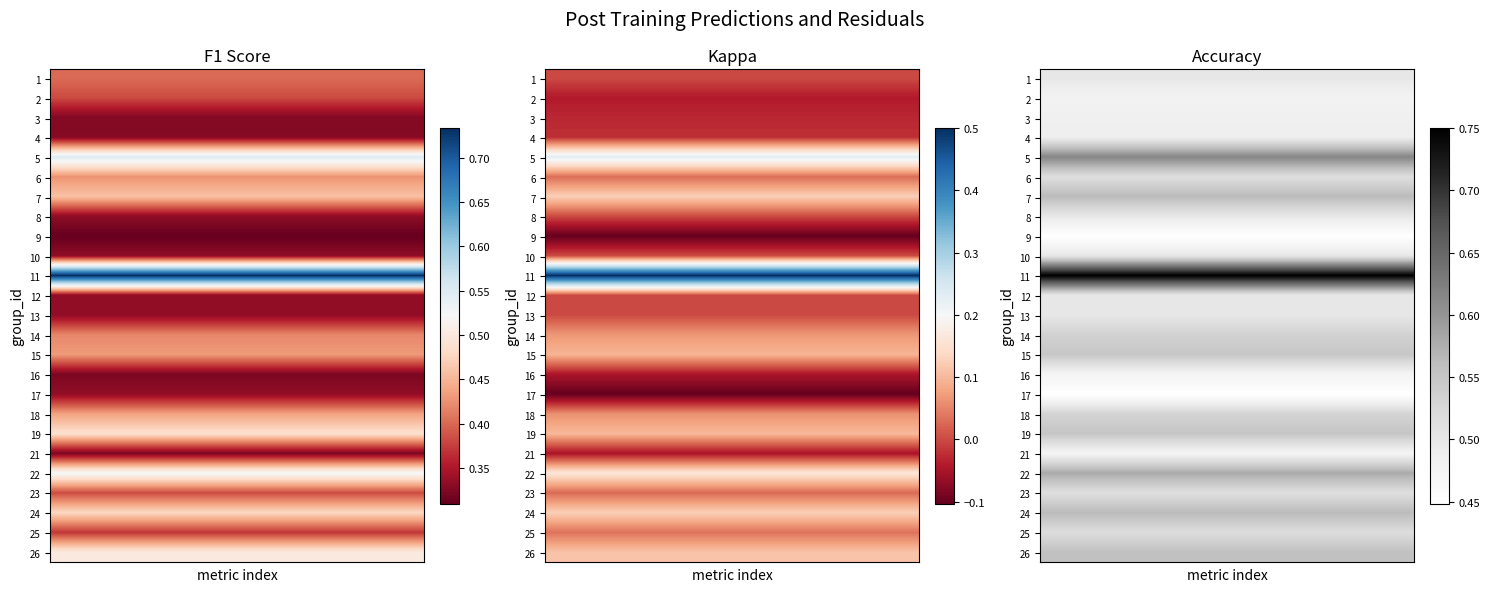

What is the total value across all series at 1?

13.1